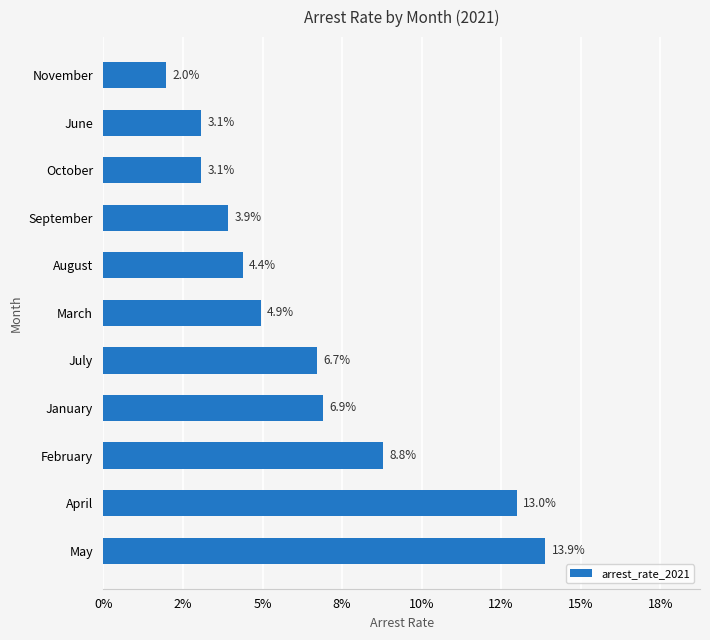

Are the bars horizontal?

Yes